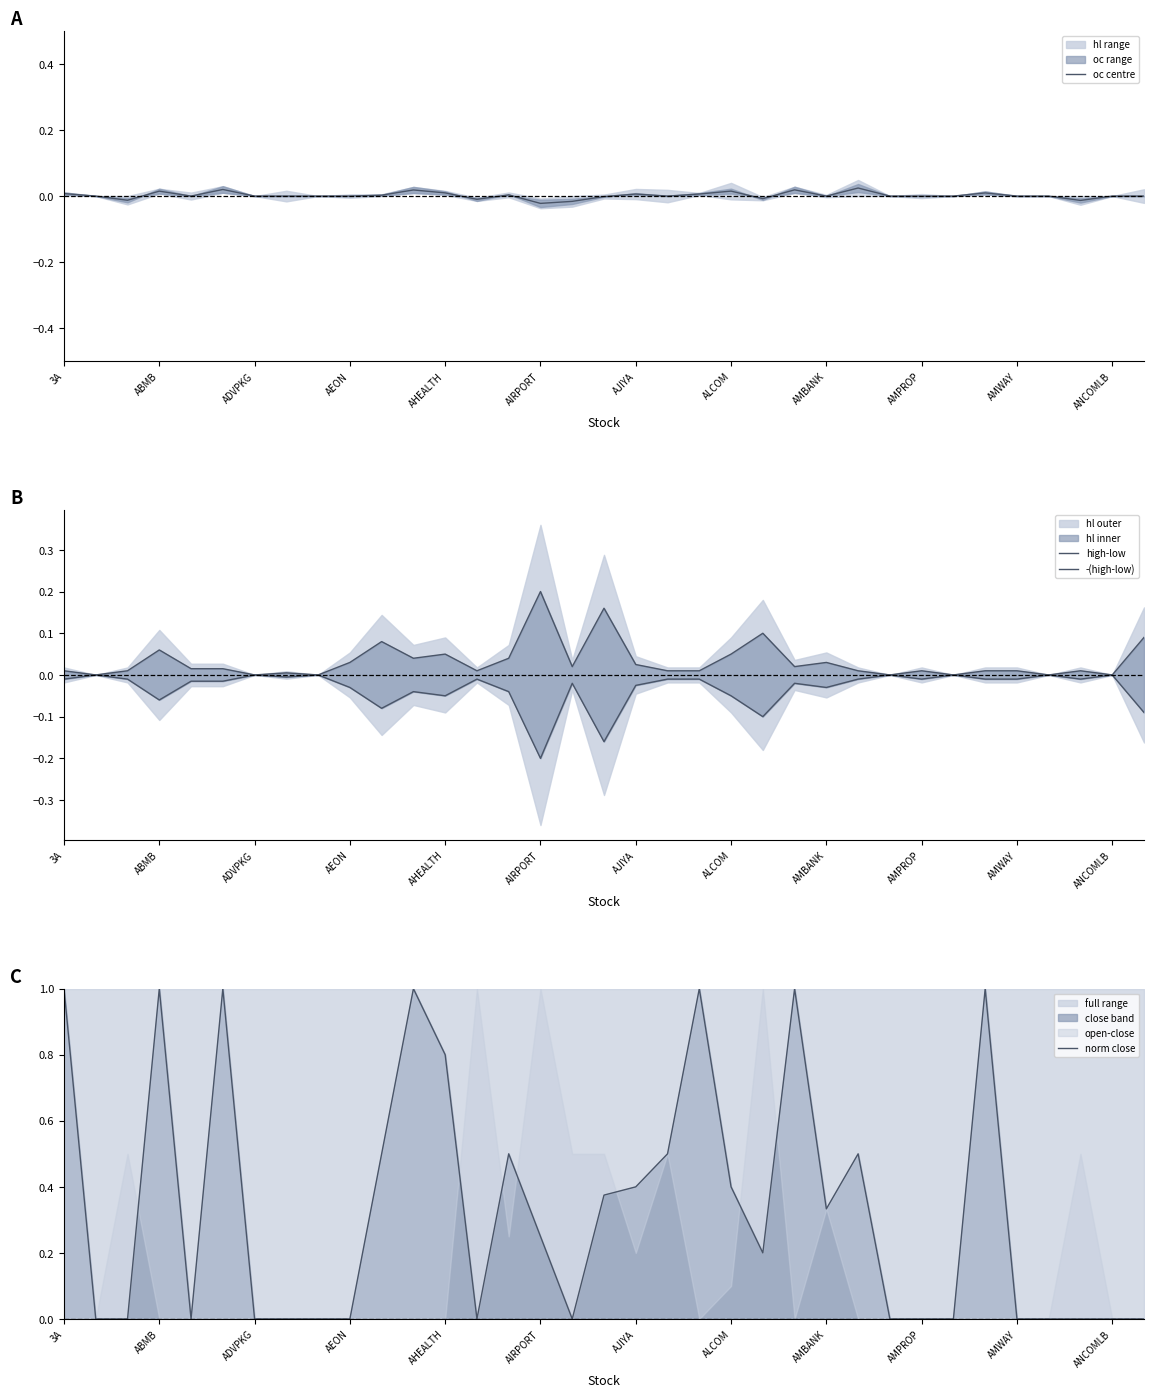

What position from the left is AMPROP?

28